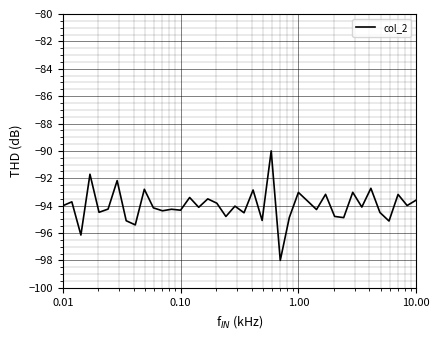

What is the minimum value shown in the chart?

-98.0